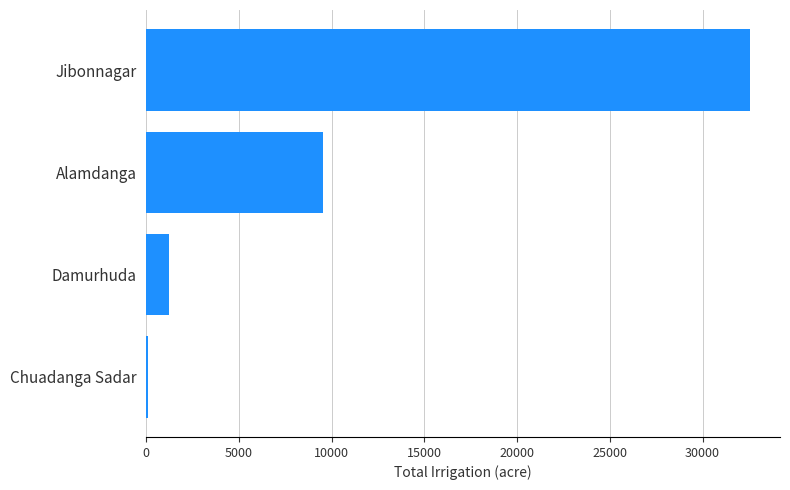

The value at Alamdanga is 14488. True or false?

False